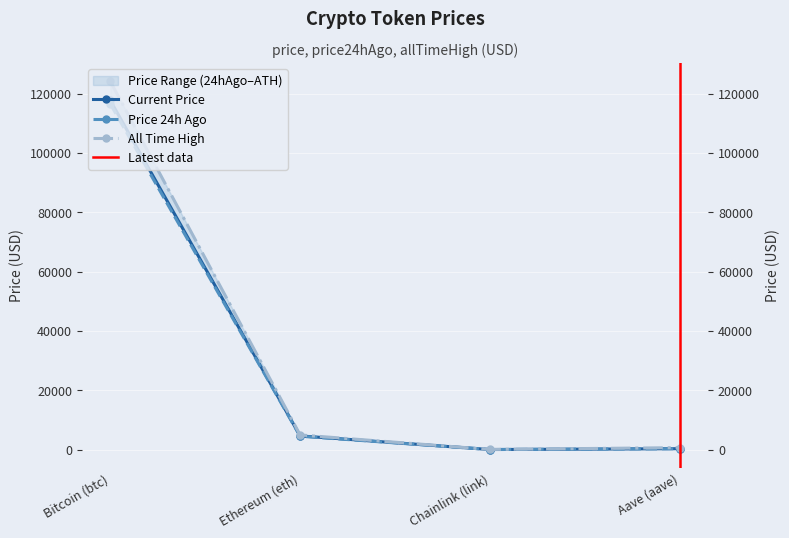

Which has a higher value, Bitcoin (btc) or Chainlink (link)?

Bitcoin (btc)